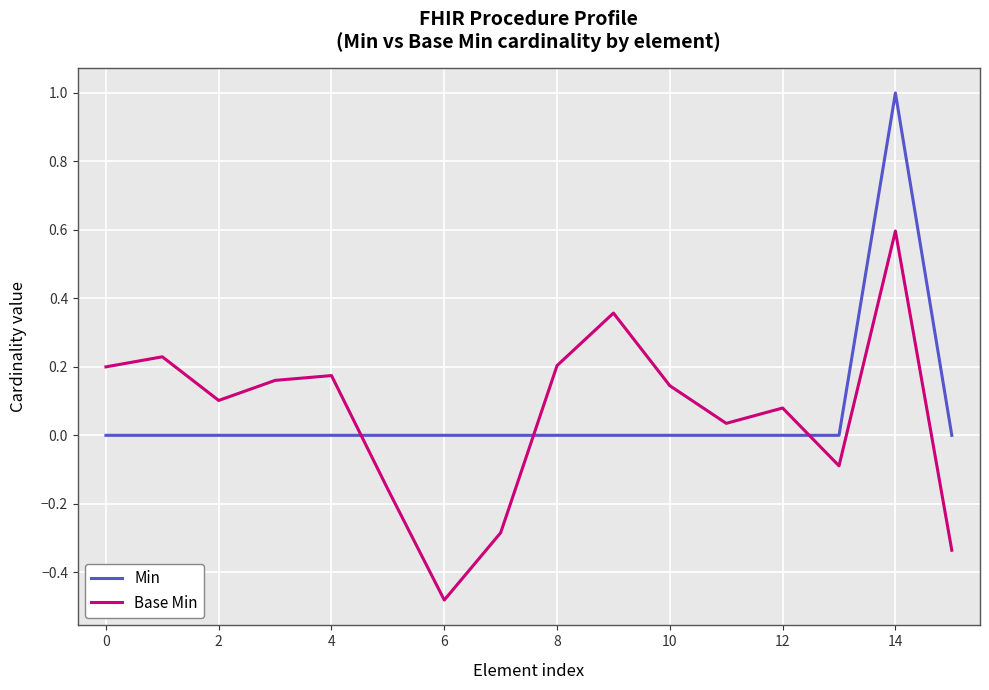

What is the difference between the maximum and minimum values in the Min series?

1.0